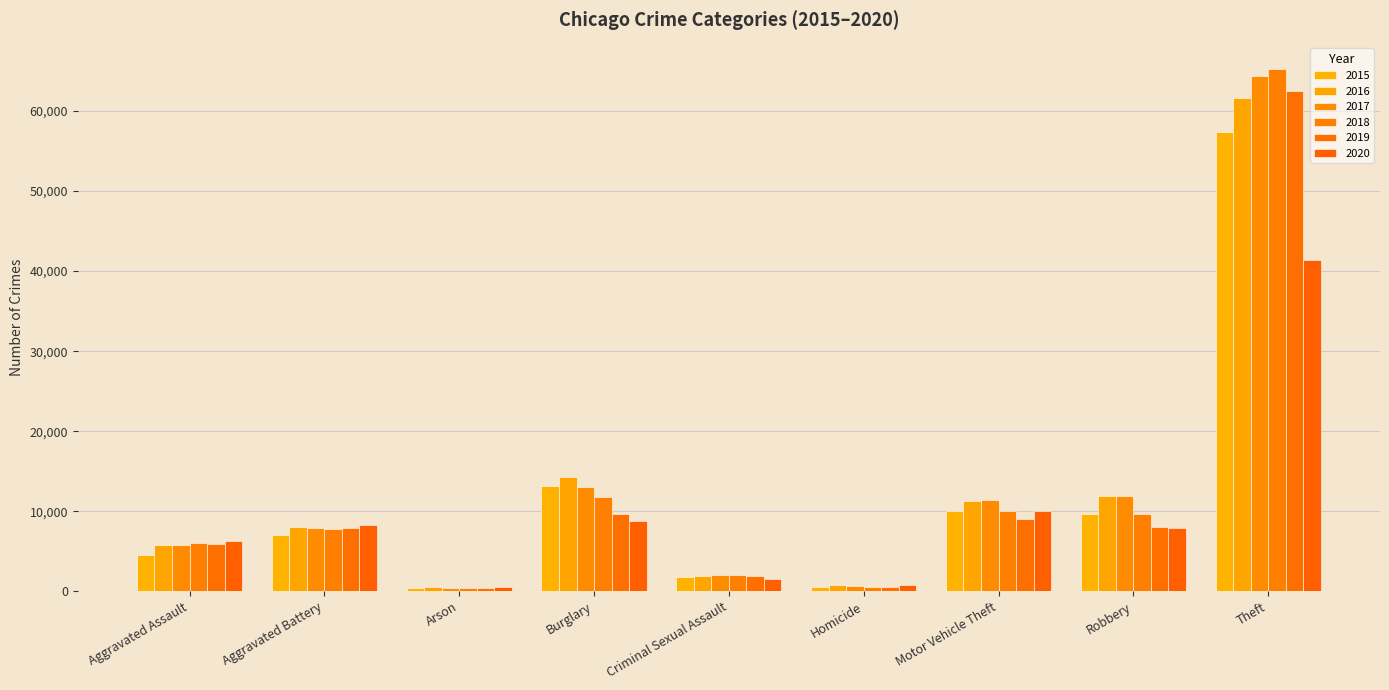

How many values in the 2020 series are below 7855?

4